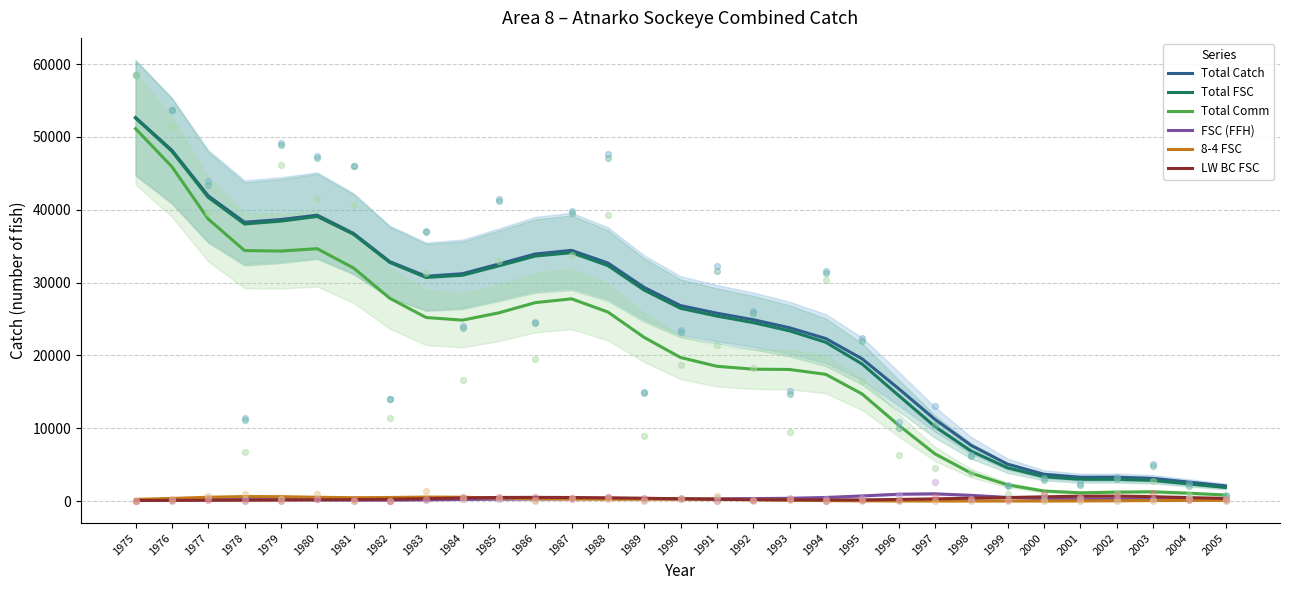

At which category is the sum across all series the highest?

1975